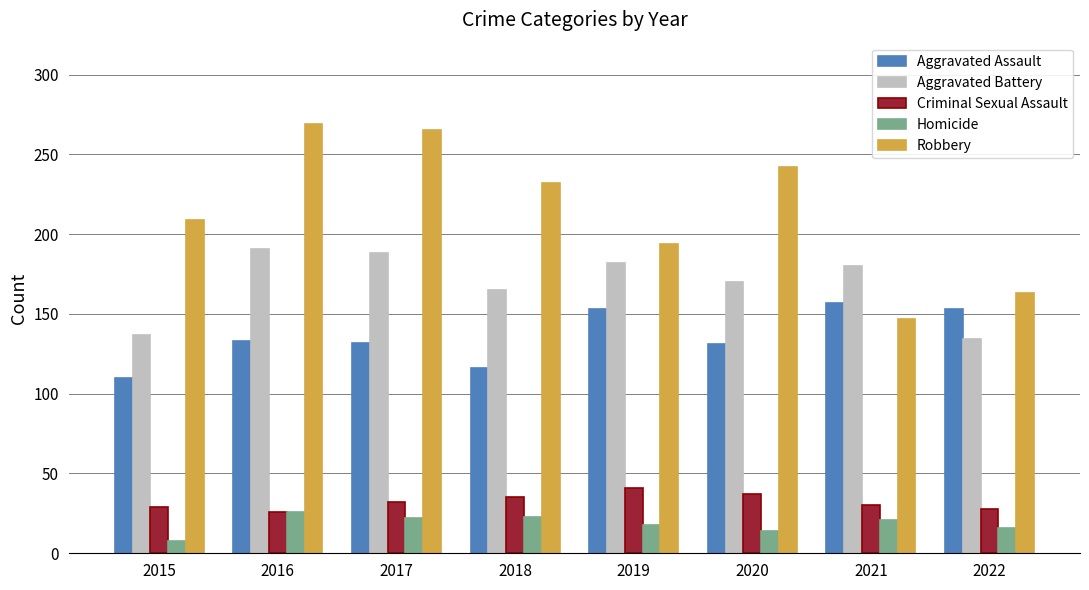

What is the maximum value shown in the chart?

269